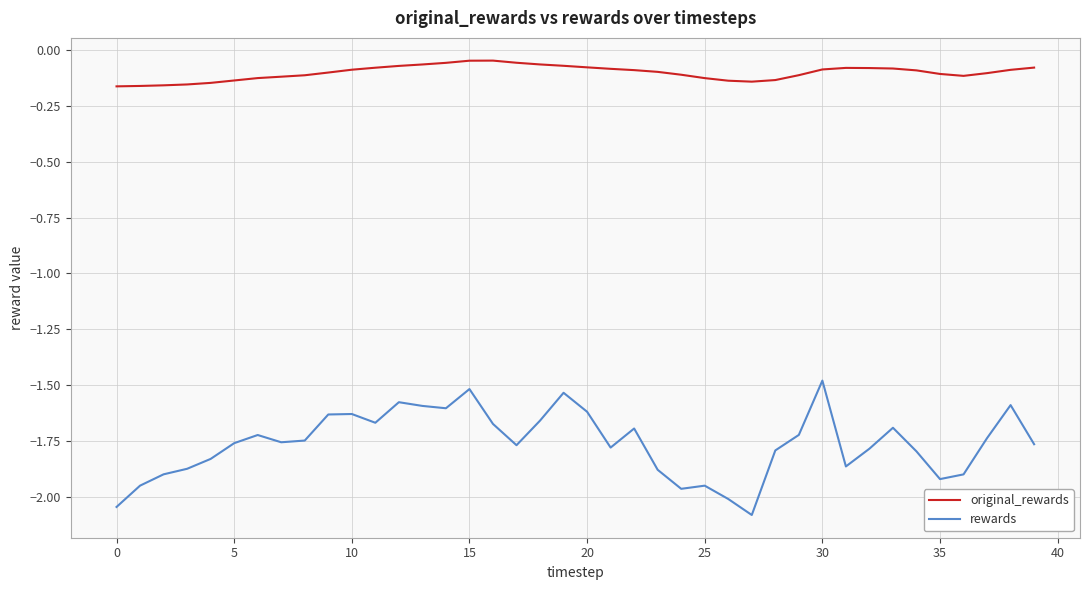

True or false: original_rewards and rewards cross at least once.

False